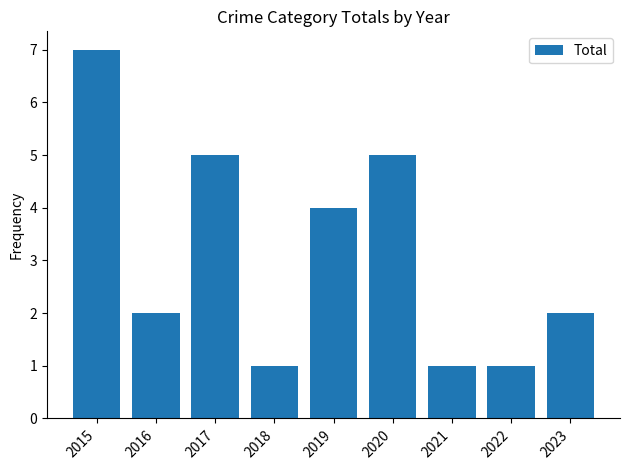

What is the change in value from 2016 to 2020?

+3